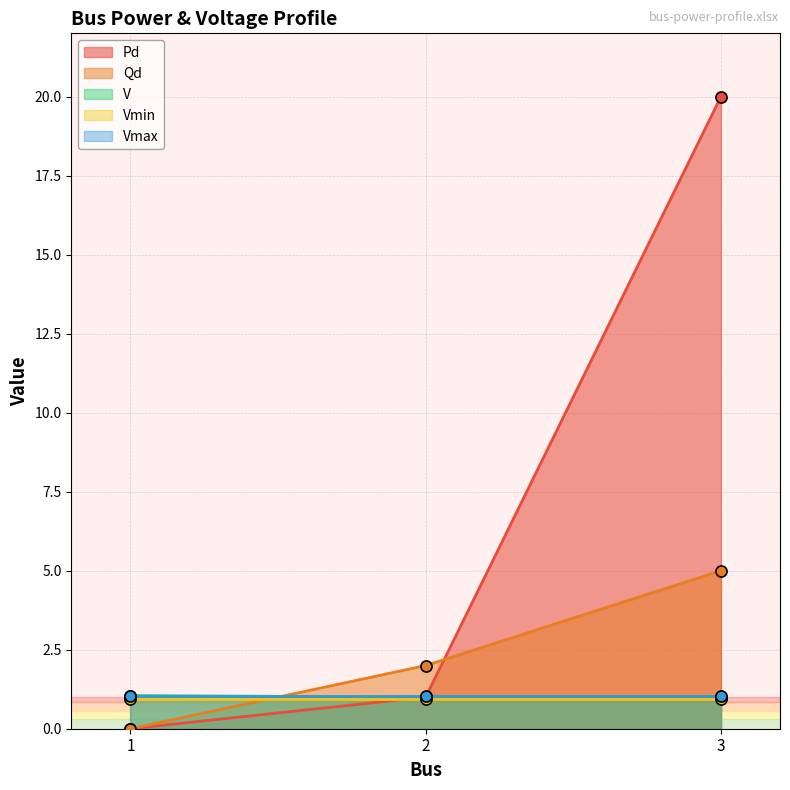

Between 1 and 3, which is larger?

3